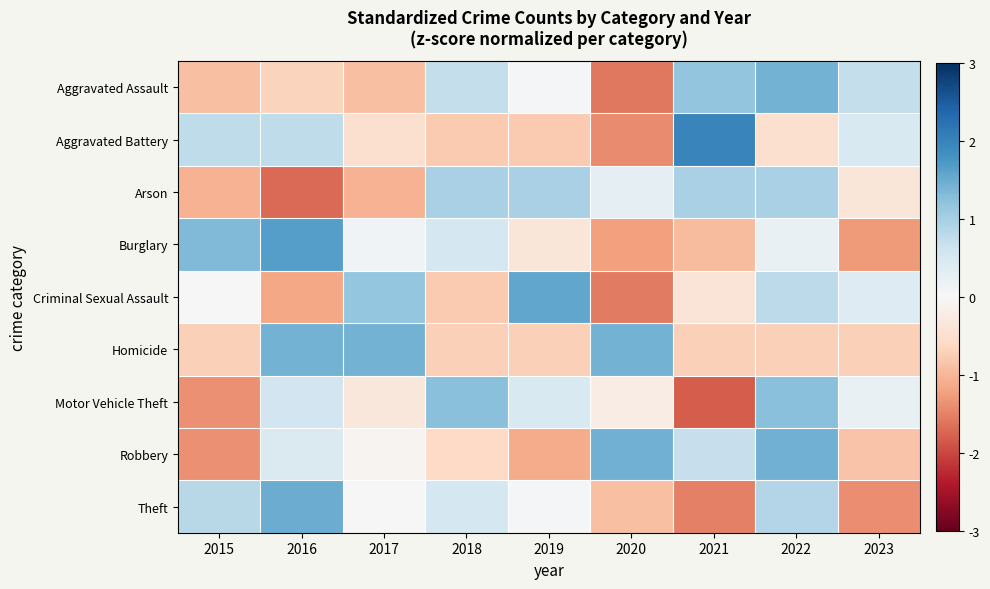

Which category has the lowest value across all series?

2021